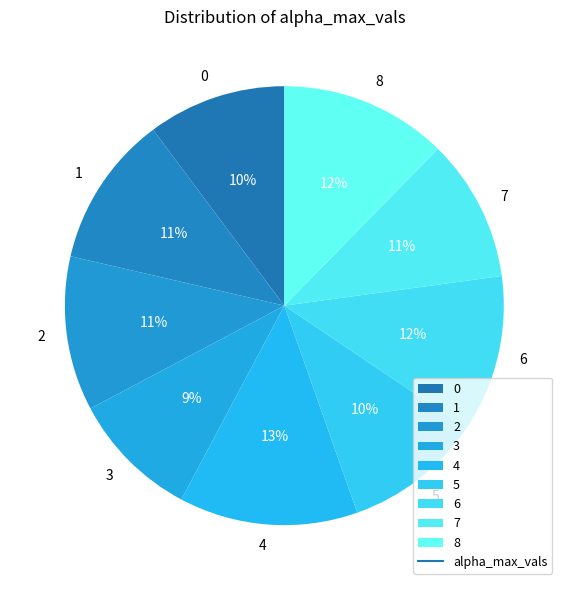

To the nearest percent, what percentage of the pie is 0?

10%